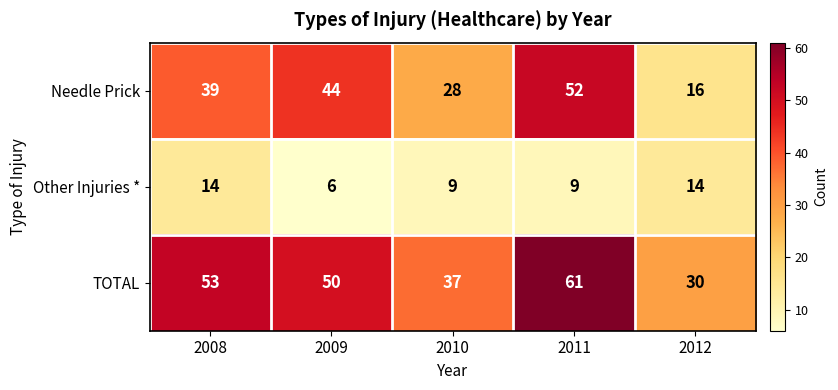

What is the maximum value shown in the chart?

61